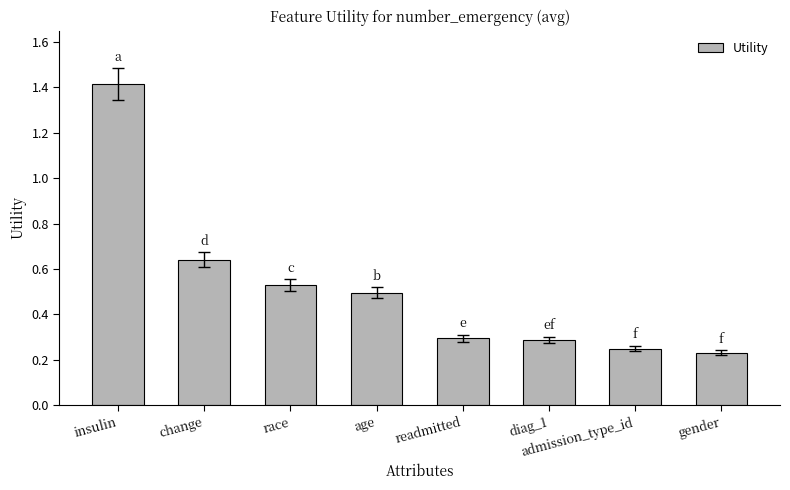

The value at age is 0.5. True or false?

True